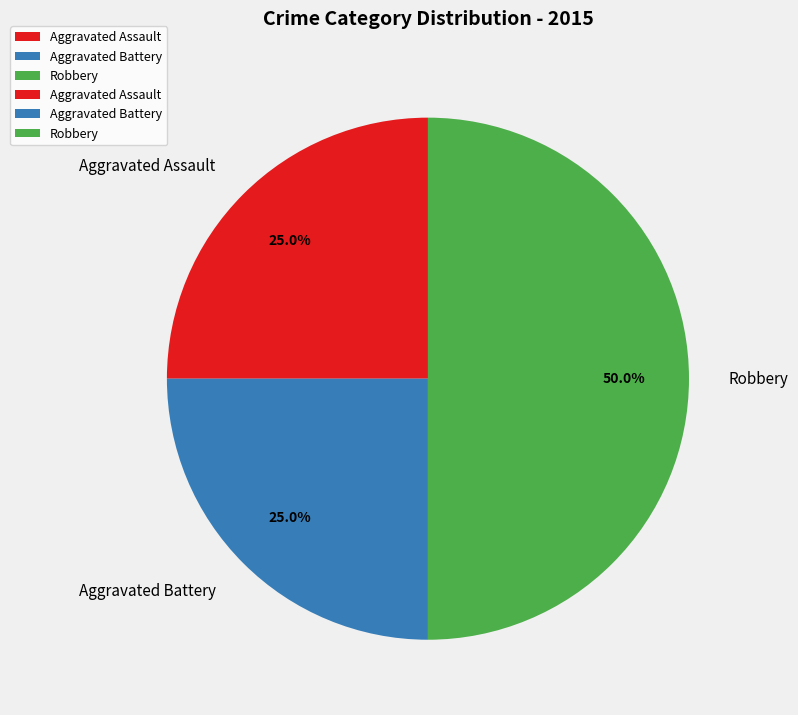

Is it true that Aggravated Battery is 25% of the pie?

True